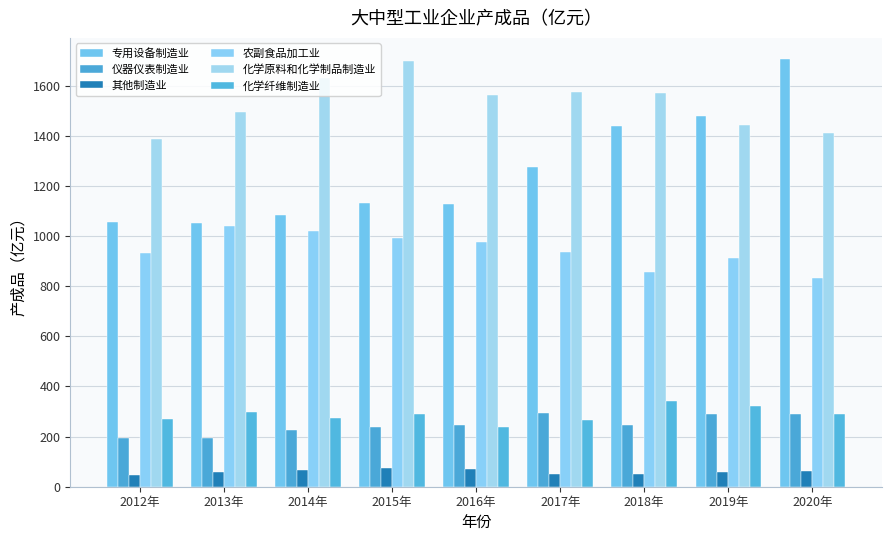

Does the chart contain stacked bars?

No